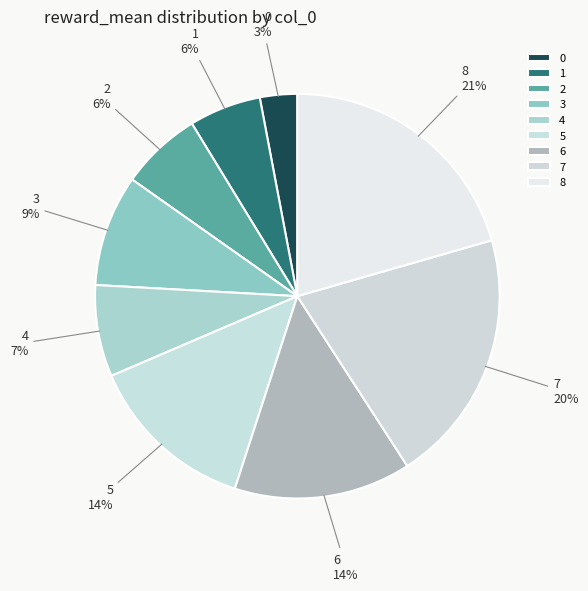

To the nearest percent, what is the difference between the largest and smallest slice percentages?

18%